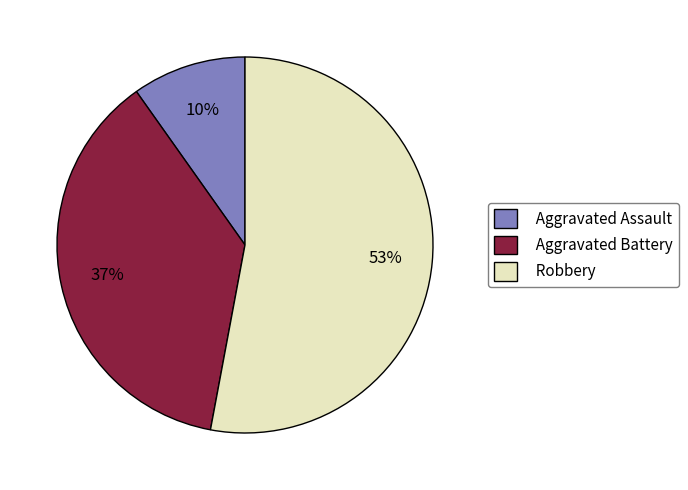

Which slice is the smallest?

Aggravated Assault